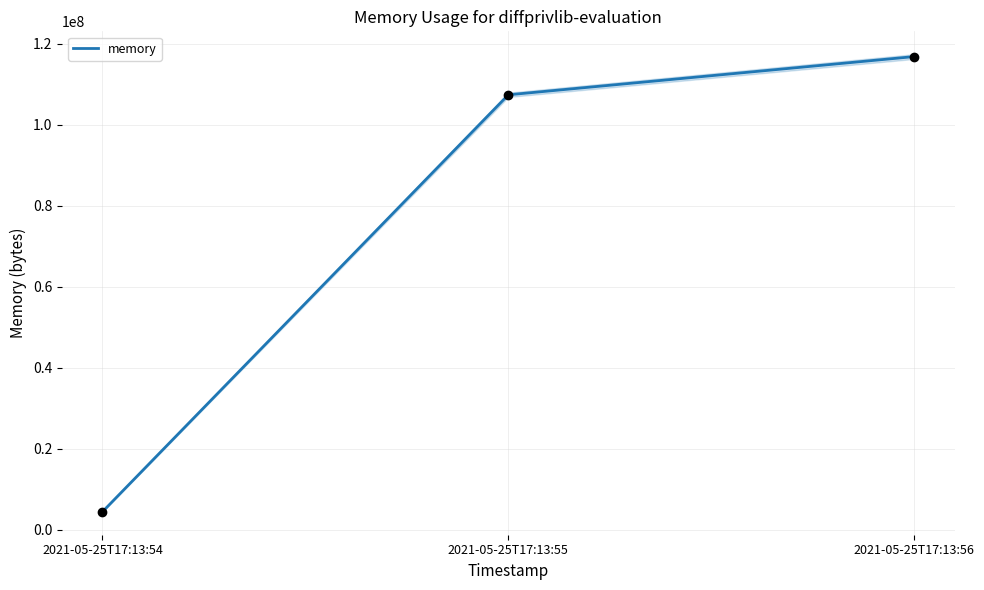

How many lines are shown in the chart?

1